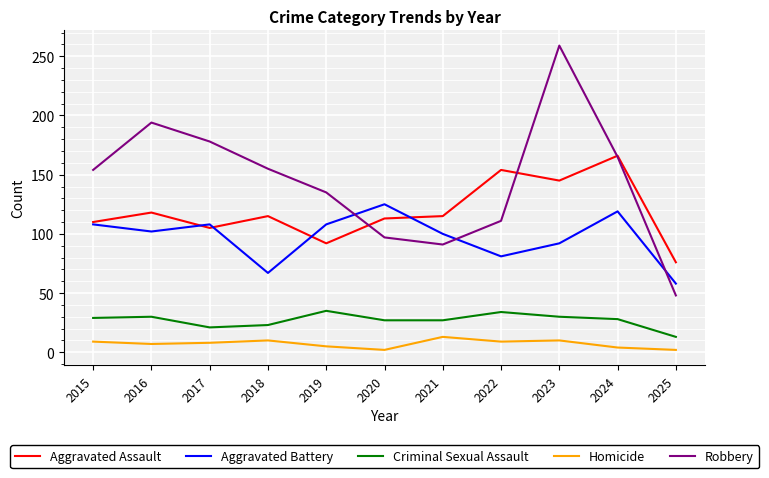

What is the spread (max minus min) of values at 2022?

145